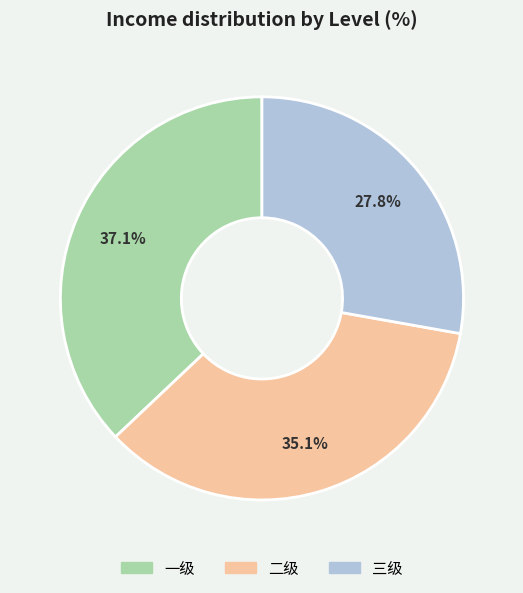

Count the number of slices in the pie.

3